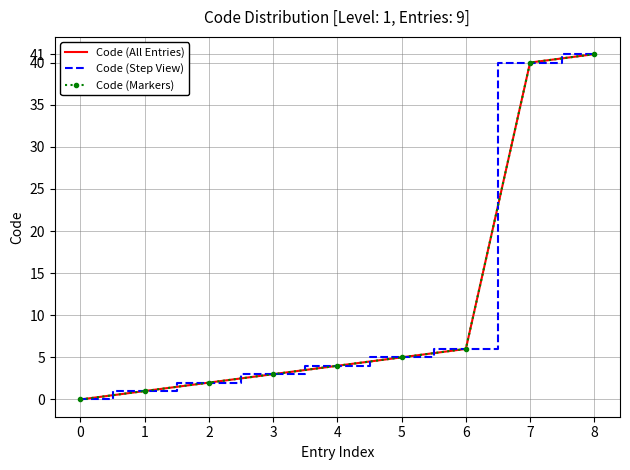

True or false: Code (Step View) and Code (Markers) intersect in this chart.

False